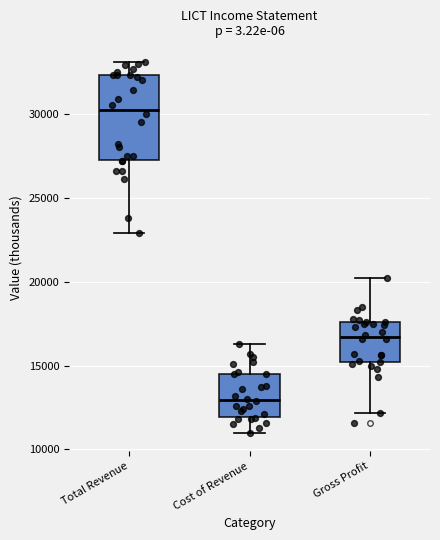

Which box has the highest median line?

Total Revenue